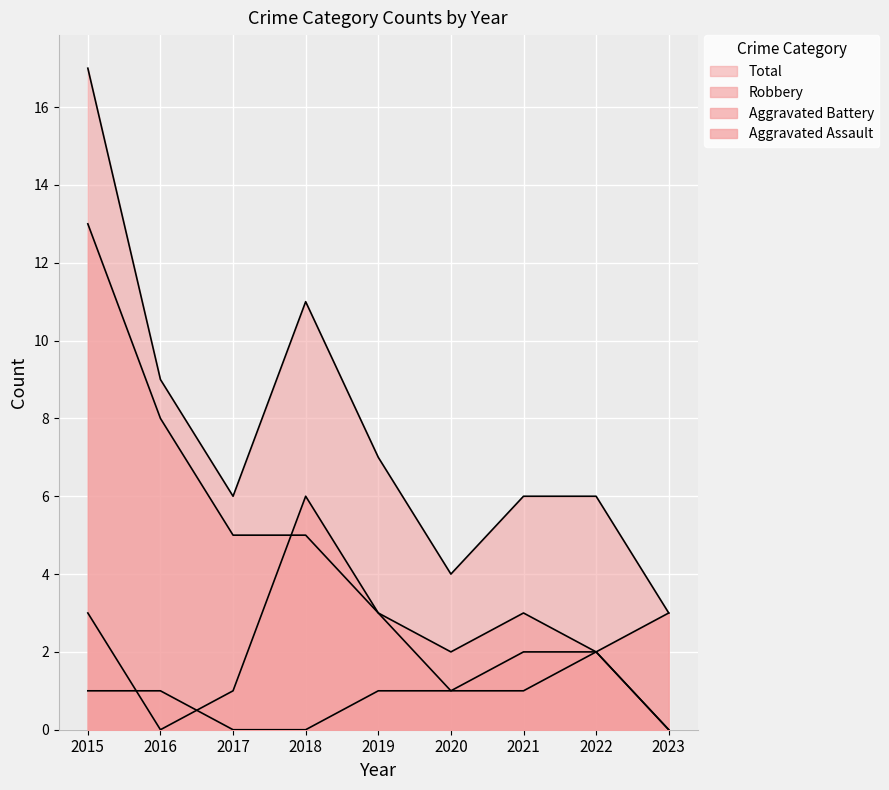

What is the value of the Aggravated Battery point at the 6th from the left?

1